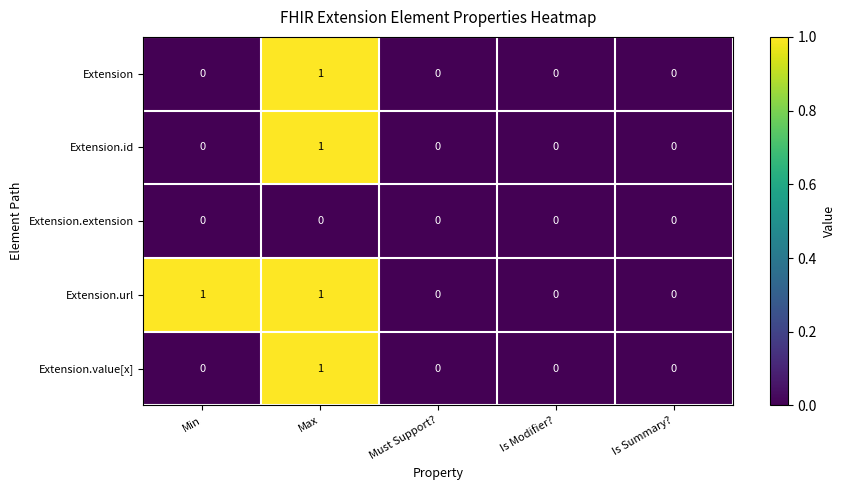

Reading left to right, what are all the values shown in this chart?

Extension: 0	1	0	0	0
Extension.id: 0	1	0	0	0
Extension.extension: 0	0	0	0	0
Extension.url: 1	1	0	0	0
Extension.value[x]: 0	1	0	0	0